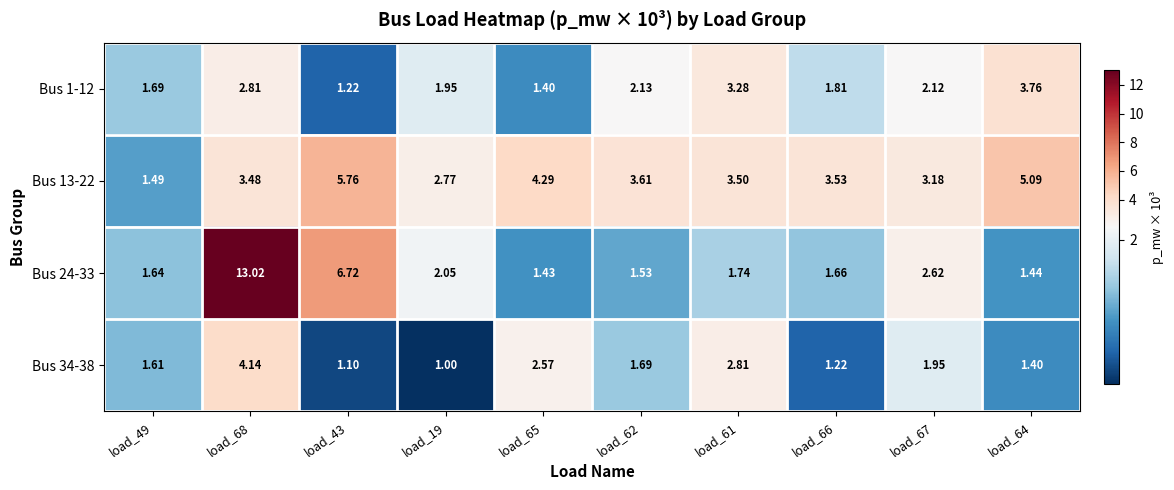

Count the number of categories in the chart.

10